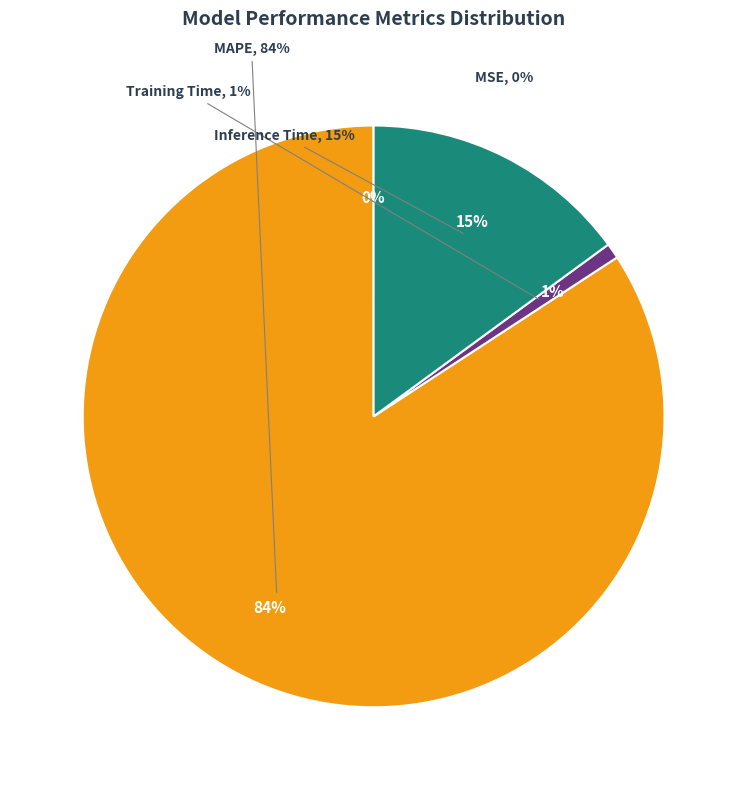

To the nearest percent, what percentage of the pie is MAPE?

84%